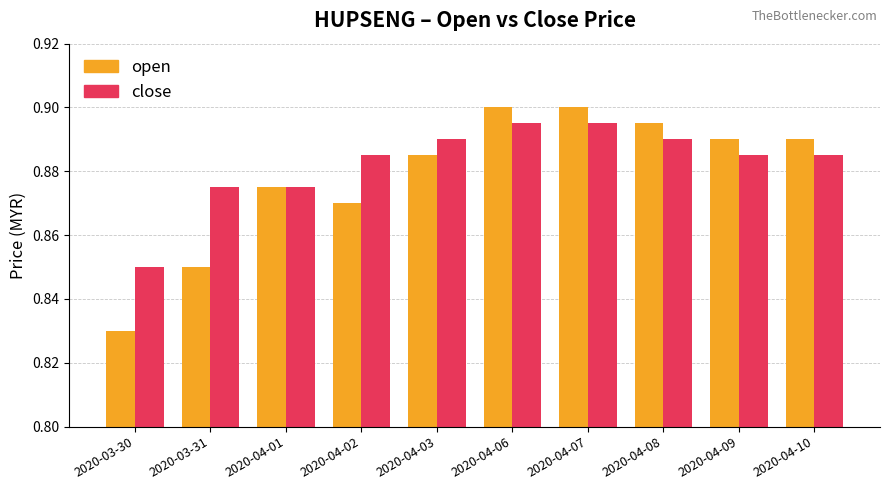

List the series in order of their overall mean, lowest first.

open, close